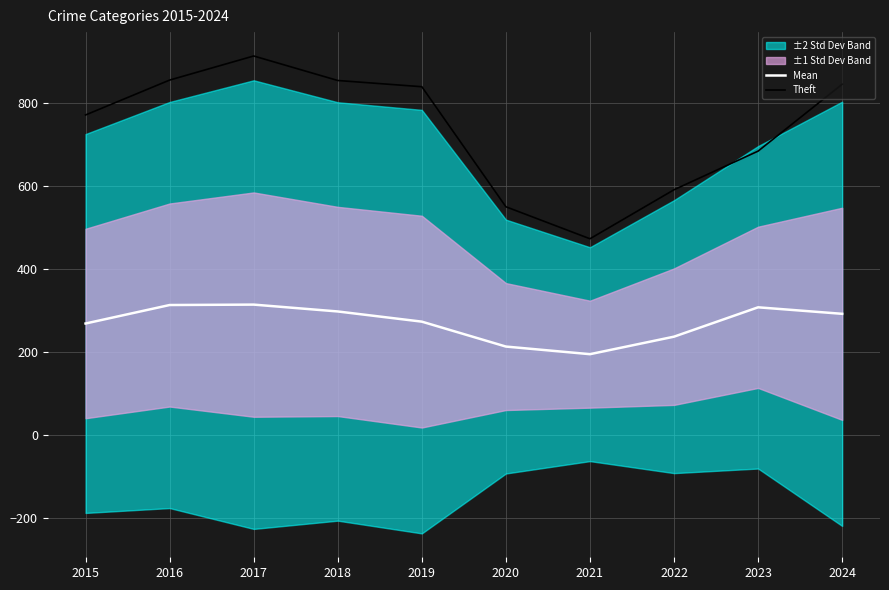

Between 2015 and 2019, which series saw the biggest shift?

Theft